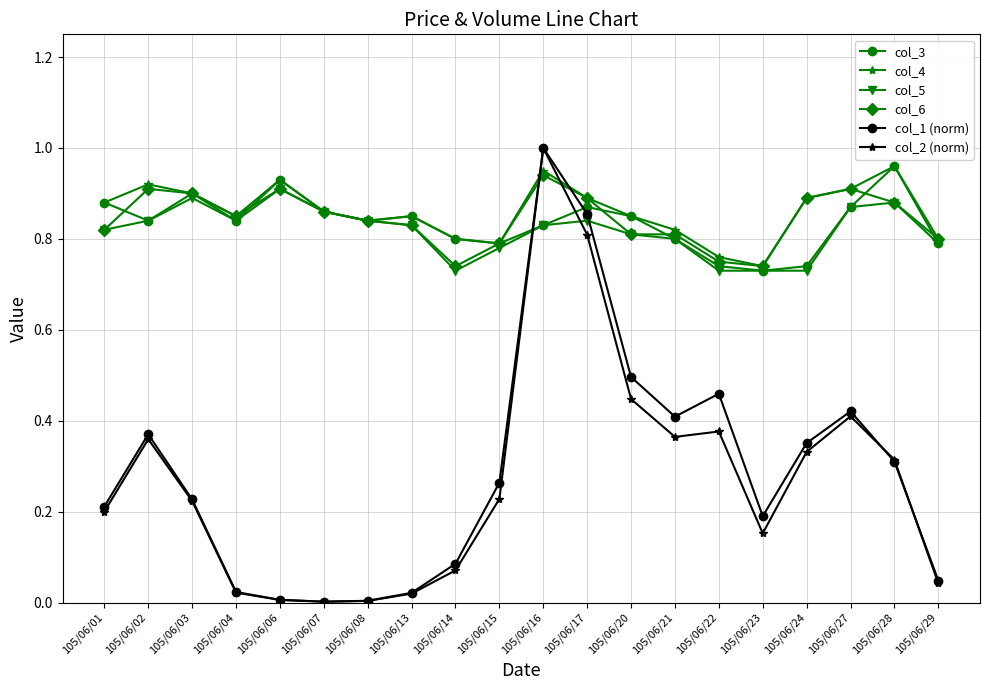

What is the total value across all series at 105/06/14?

3.2